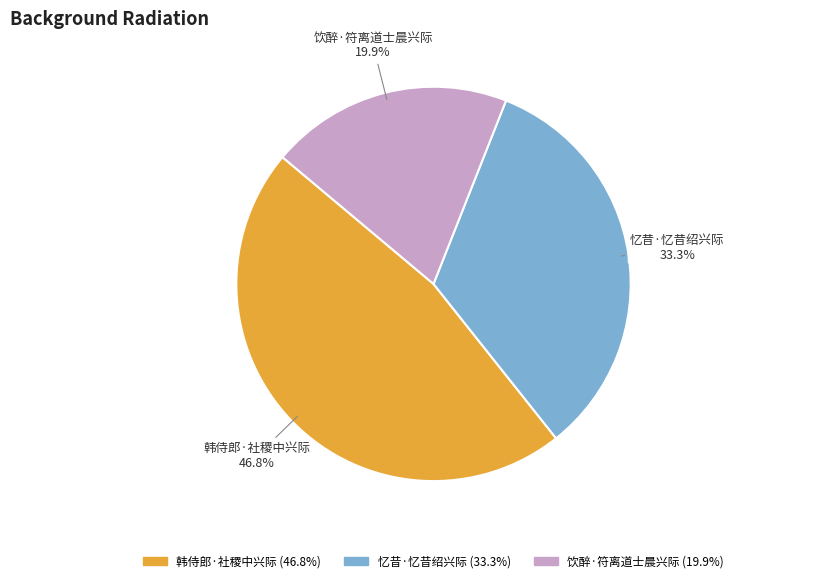

What percentage is the 饮醉·符离道士晨兴际 slice, to the nearest percent?

20%